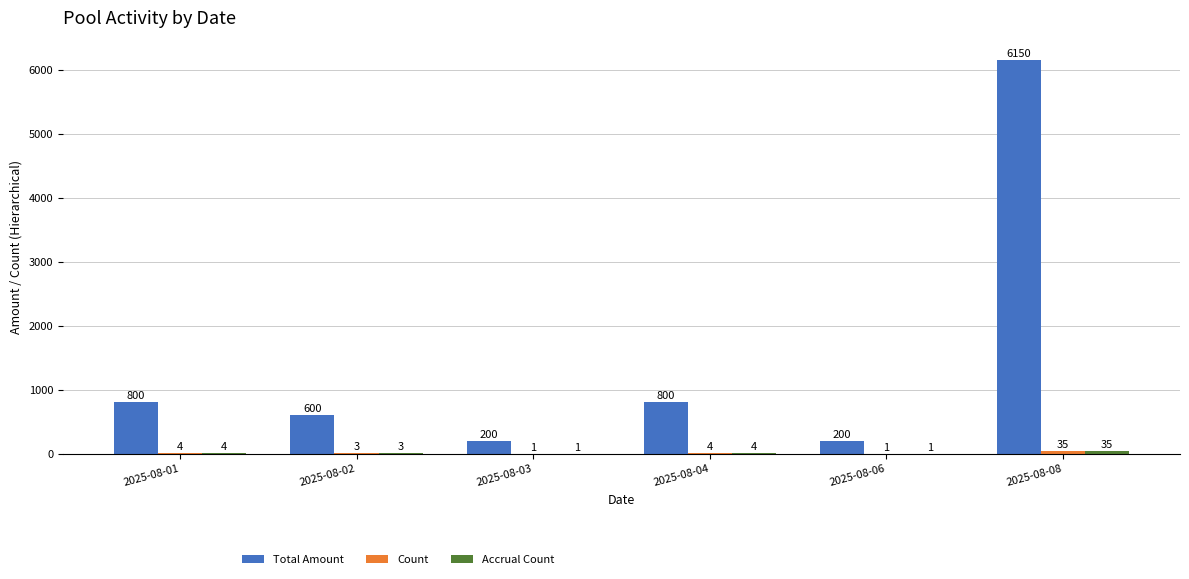

What is the maximum value shown in the chart?

6150